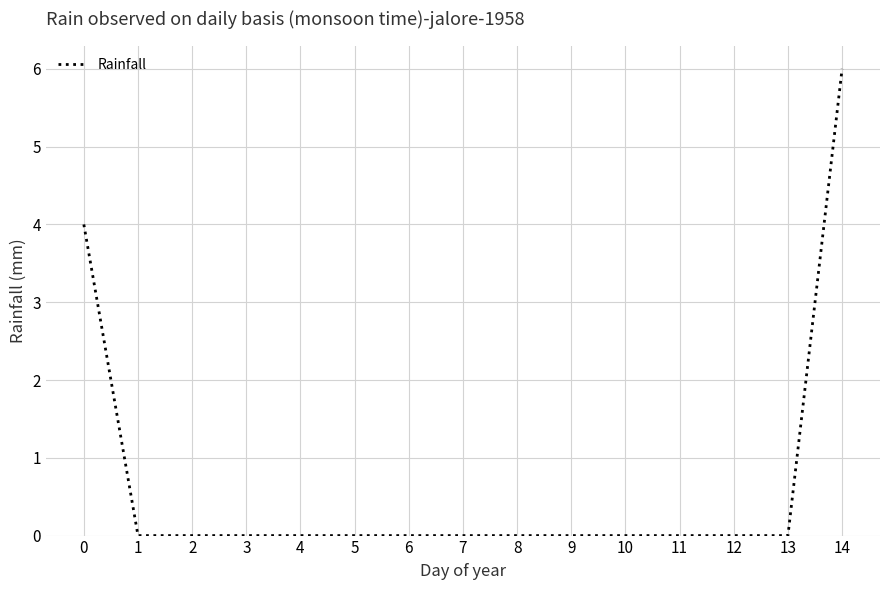

Reading left to right, extract all data points from this chart.

0=4	1=0	2=0	3=0	4=0	5=0	6=0	7=0	8=0	9=0	10=0	11=0	12=0	13=0	14=6